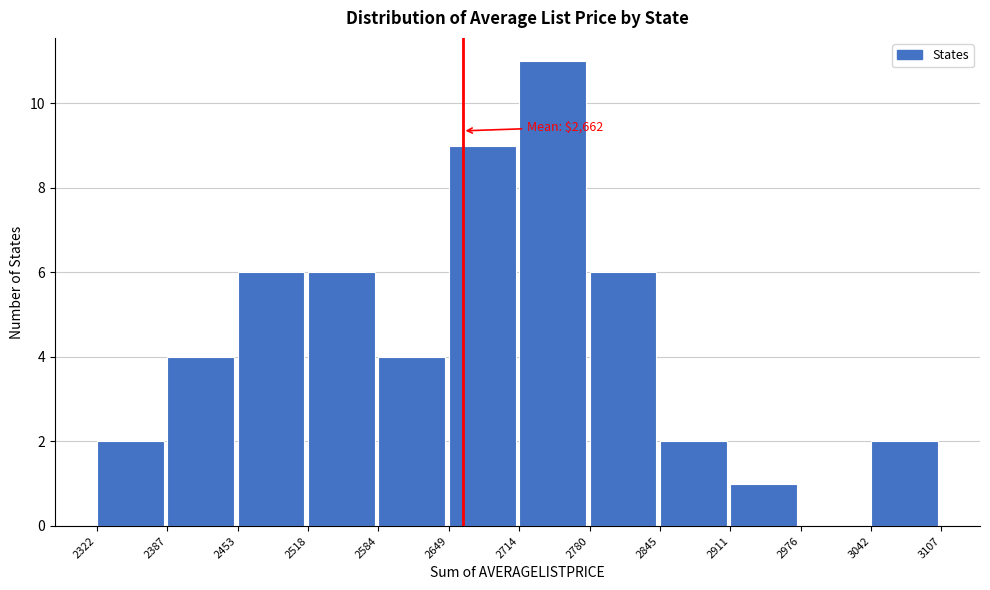

Which range on the x-axis has the tallest bar?

2714 to 2780